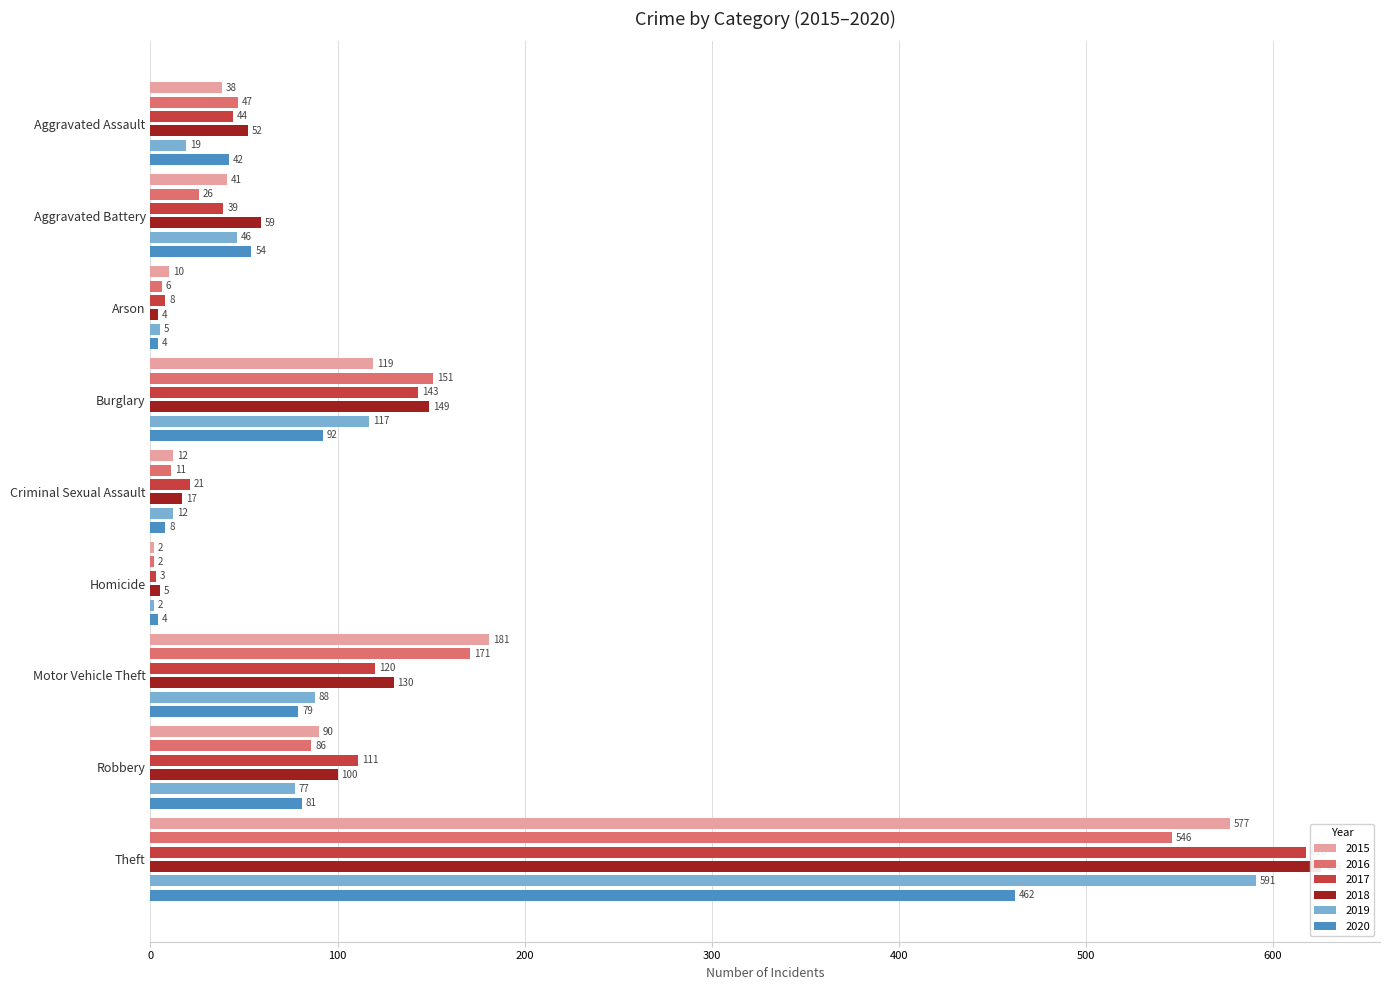

Reading left to right, what are all the values shown in this chart?

2015: Aggravated Assault=38	Aggravated Battery=41	Arson=10	Burglary=119	Criminal Sexual Assault=12	Homicide=2	Motor Vehicle Theft=181	Robbery=90	Theft=577
2016: Aggravated Assault=47	Aggravated Battery=26	Arson=6	Burglary=151	Criminal Sexual Assault=11	Homicide=2	Motor Vehicle Theft=171	Robbery=86	Theft=546
2017: Aggravated Assault=44	Aggravated Battery=39	Arson=8	Burglary=143	Criminal Sexual Assault=21	Homicide=3	Motor Vehicle Theft=120	Robbery=111	Theft=618
2018: Aggravated Assault=52	Aggravated Battery=59	Arson=4	Burglary=149	Criminal Sexual Assault=17	Homicide=5	Motor Vehicle Theft=130	Robbery=100	Theft=626
2019: Aggravated Assault=19	Aggravated Battery=46	Arson=5	Burglary=117	Criminal Sexual Assault=12	Homicide=2	Motor Vehicle Theft=88	Robbery=77	Theft=591
2020: Aggravated Assault=42	Aggravated Battery=54	Arson=4	Burglary=92	Criminal Sexual Assault=8	Homicide=4	Motor Vehicle Theft=79	Robbery=81	Theft=462